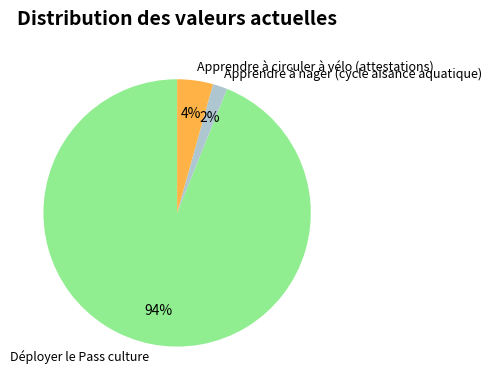

Is there a majority slice in this chart?

Yes